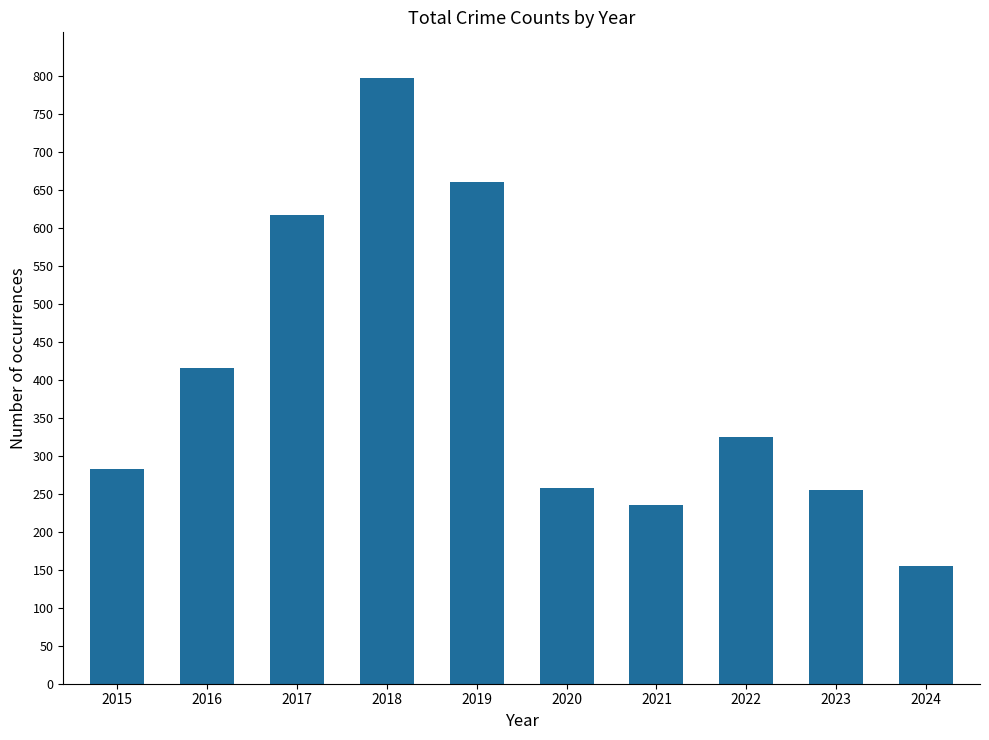

At which label is the value closest to 476?

2016